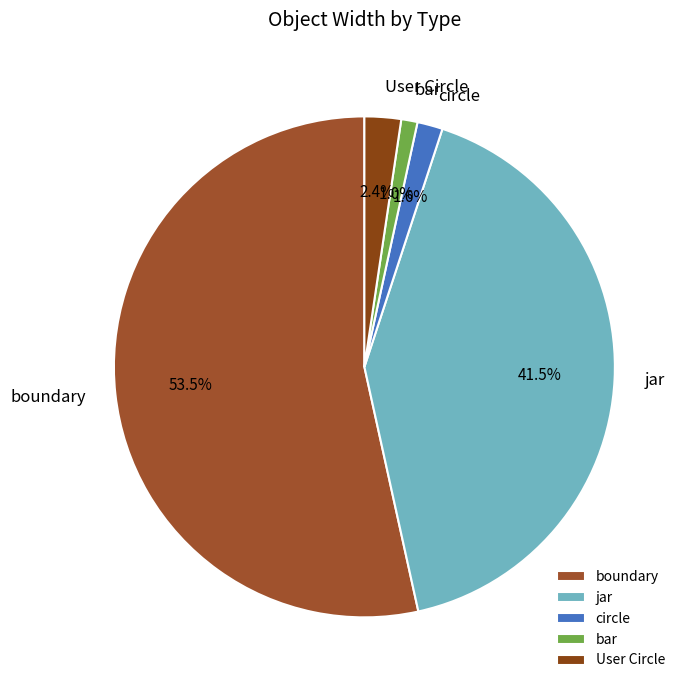

Combined, what portion of the pie is jar and boundary?

95.0%